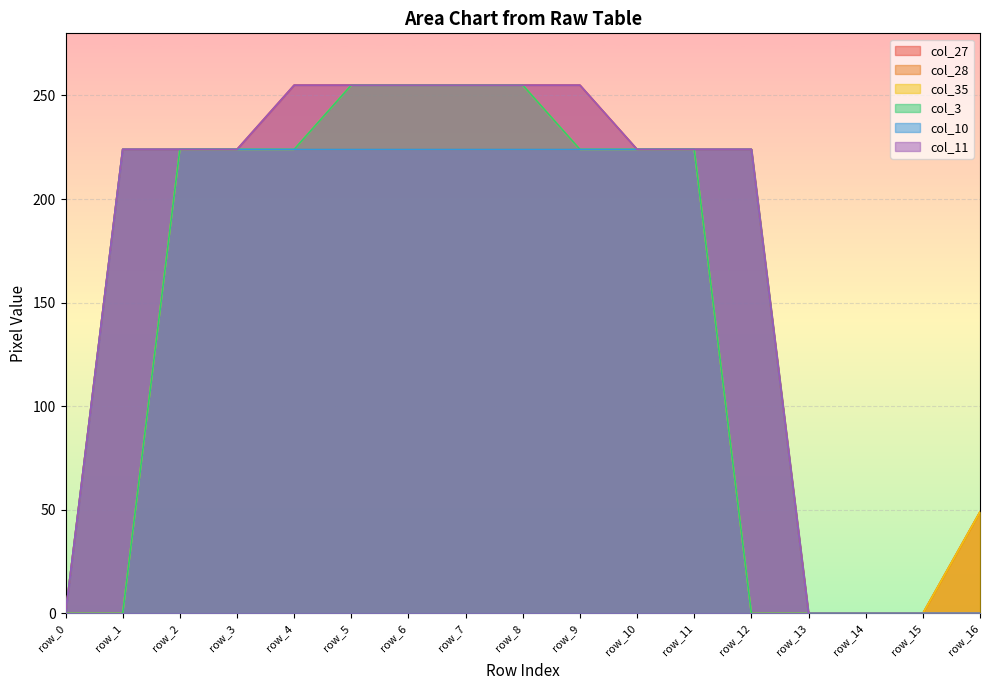

True or false: col_28 and col_27 cross at least once.

False